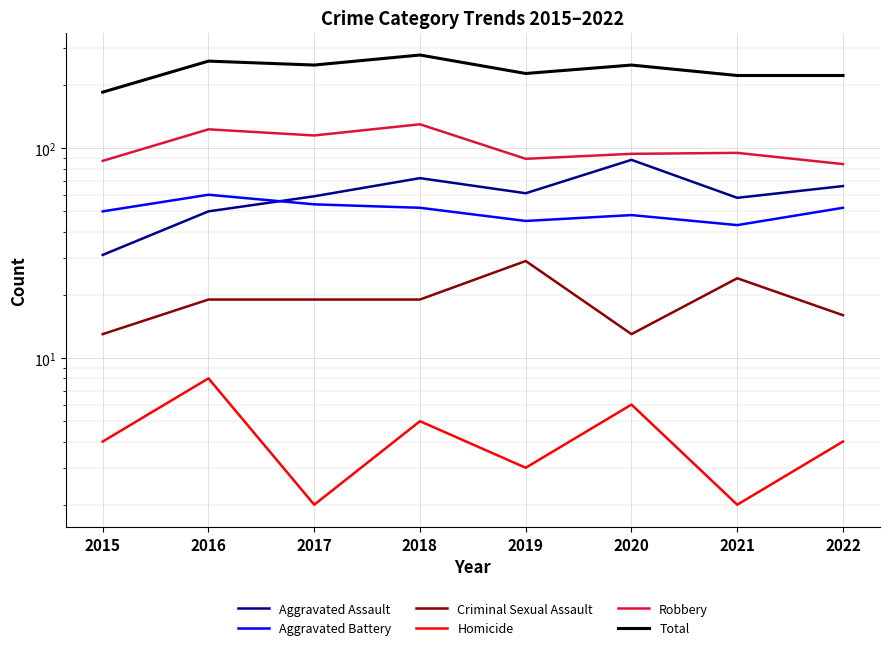

At which category does Aggravated Battery reach its first local peak?

2016